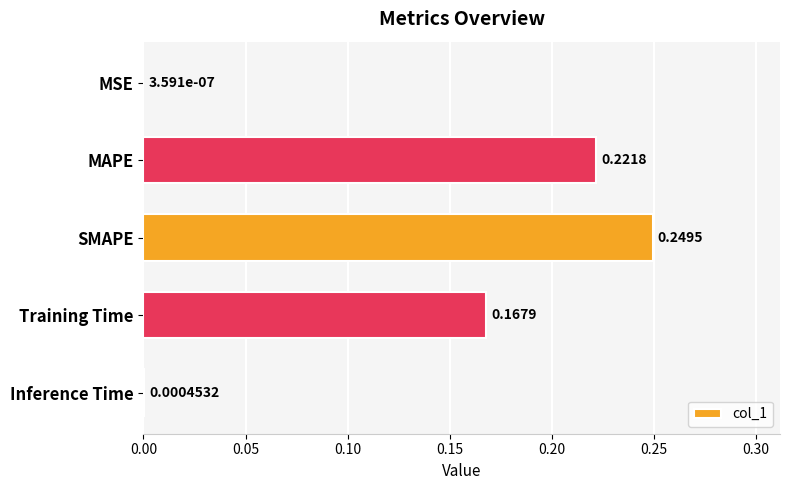

At which label is the value closest to 0?

MSE